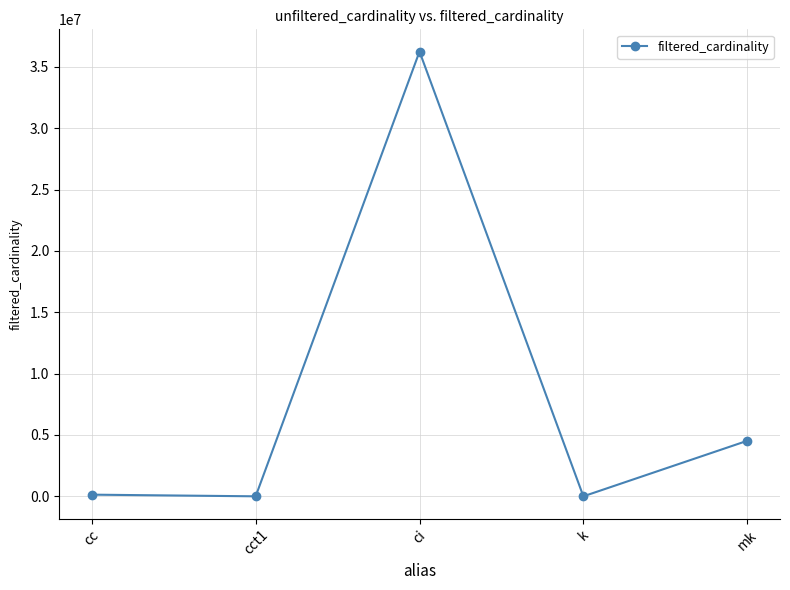

Where is the data nearest to the value 18122172?

mk